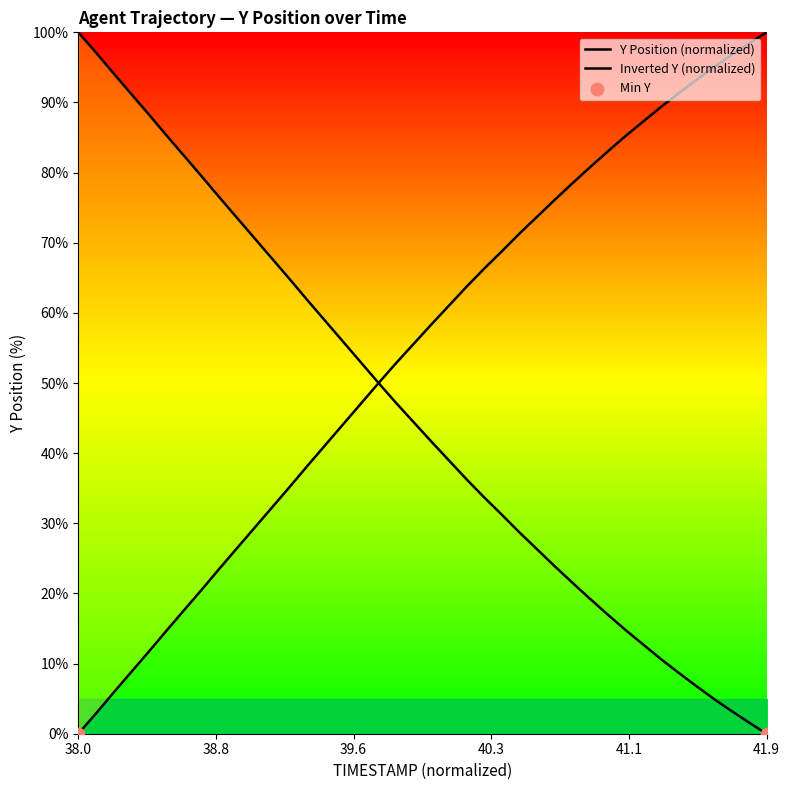

At how many categories does at least one series exceed 68?

27